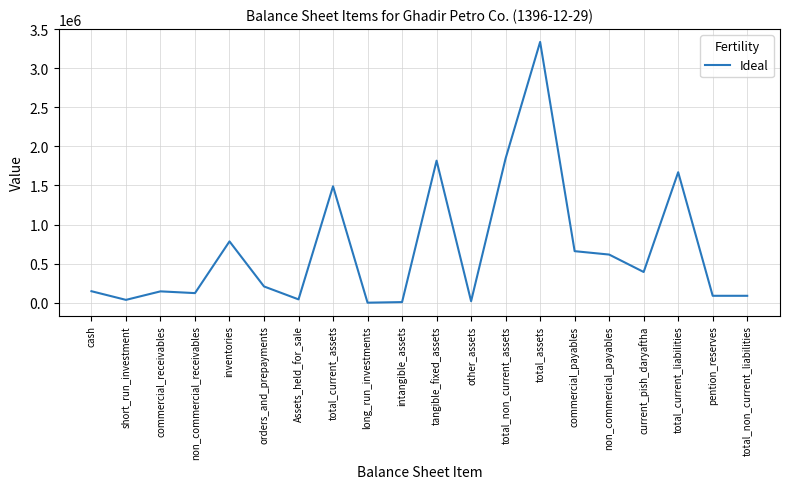

What is the greatest value displayed?

3335177